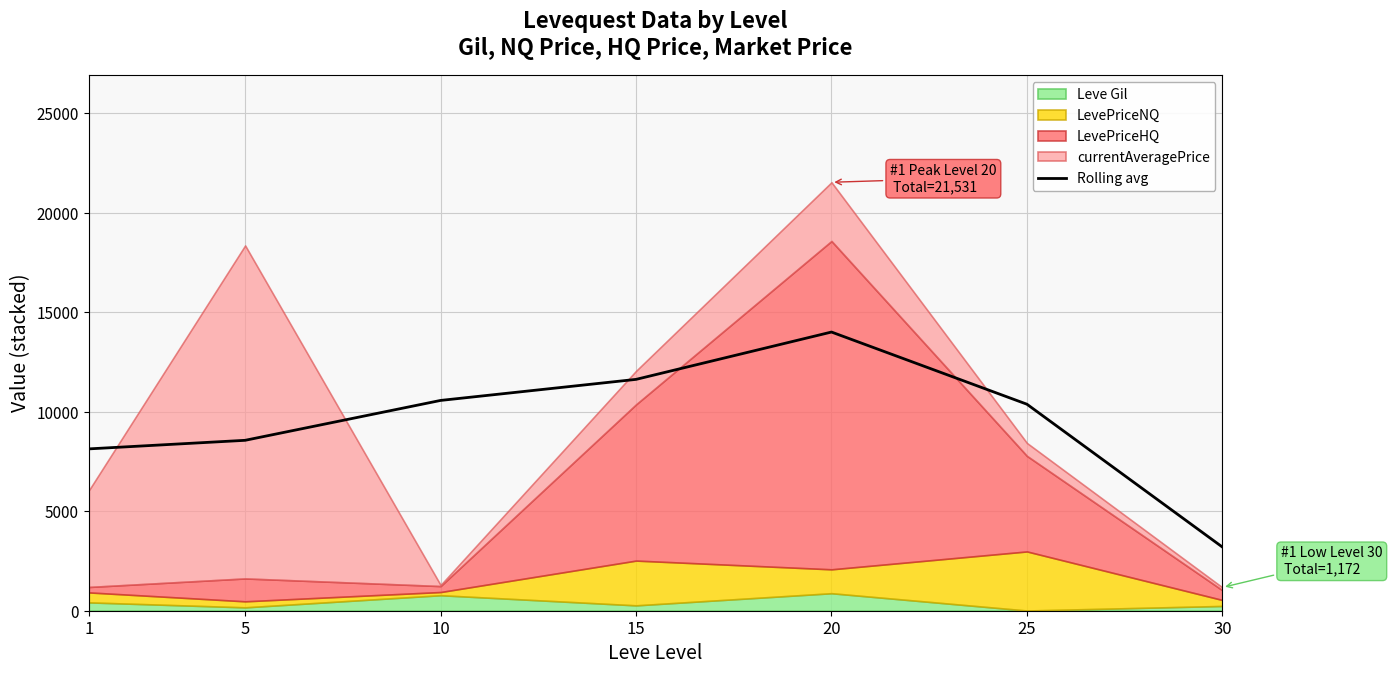

What is the minimum value shown in the chart?

3200.7